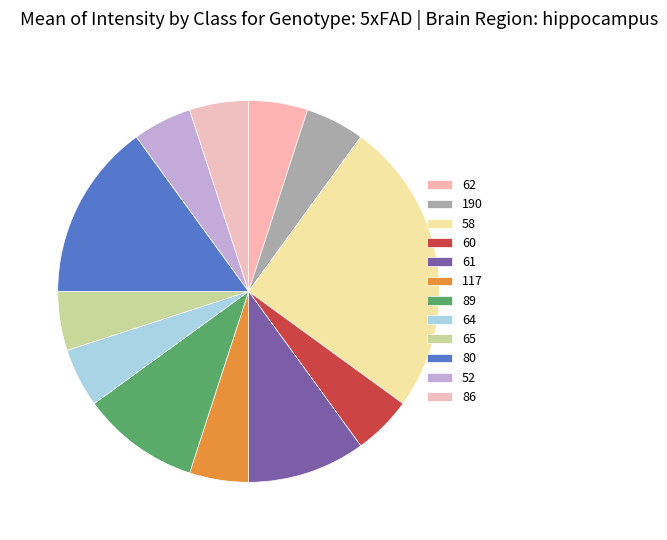

The 52 slice represents 5% of the pie. True or false?

True